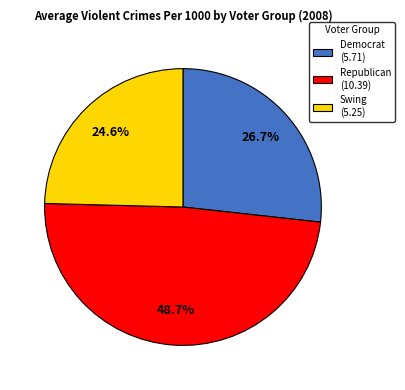

To the nearest percent, what portion does Democrat represent?

27%